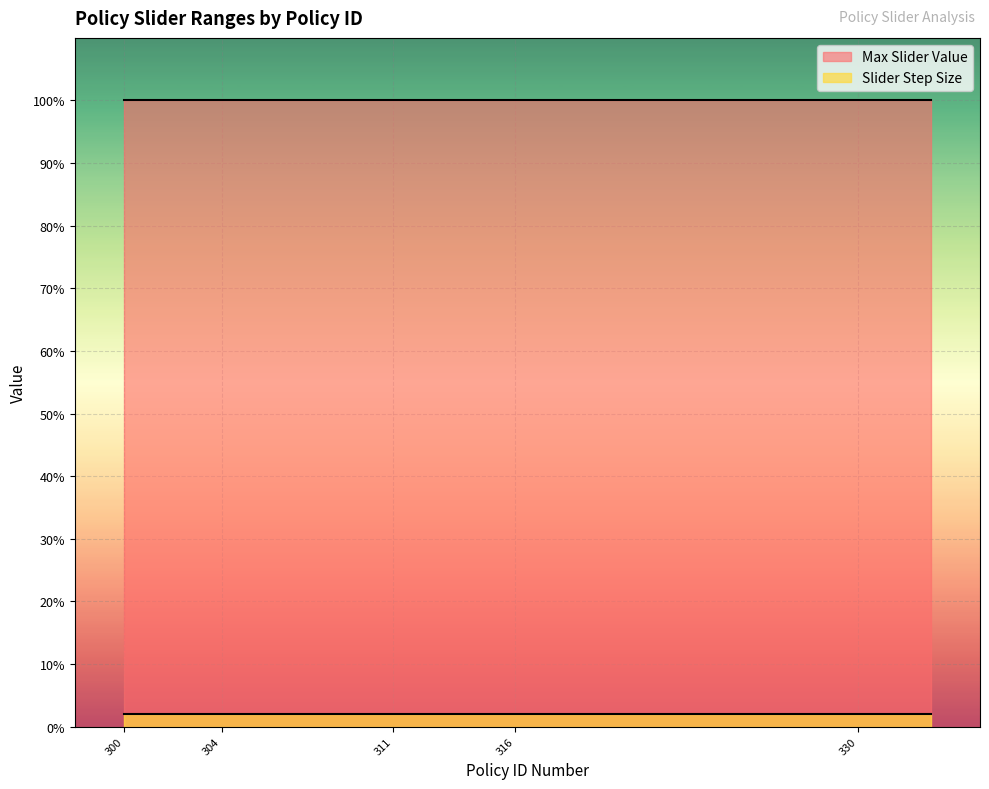

What is the highest value of the Max Slider Value series?

1.0